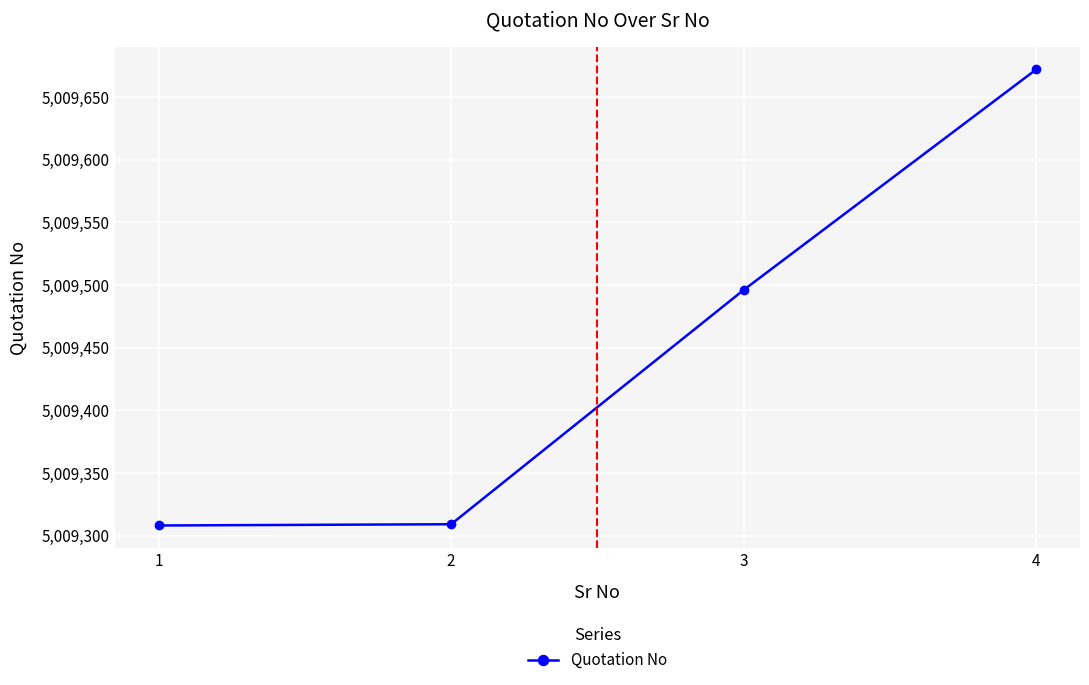

Where is the data nearest to the value 5009490?

3